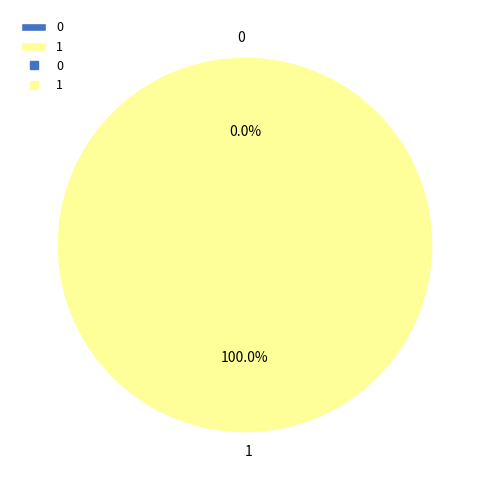

How many segments does this pie chart have?

2